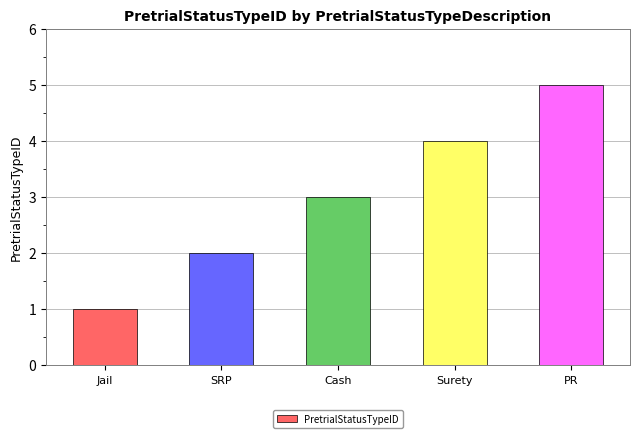

How many values are below 3?

2